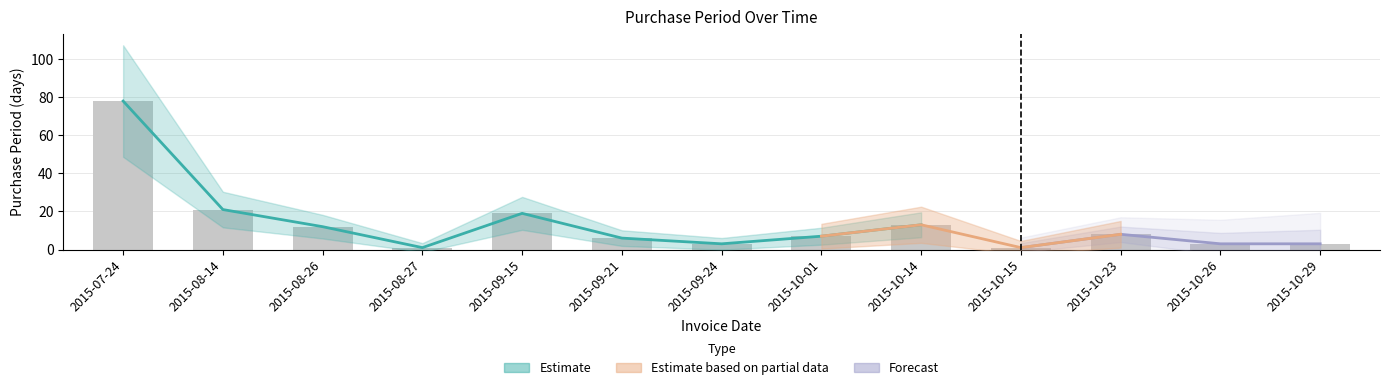

What is the greatest value displayed?

78